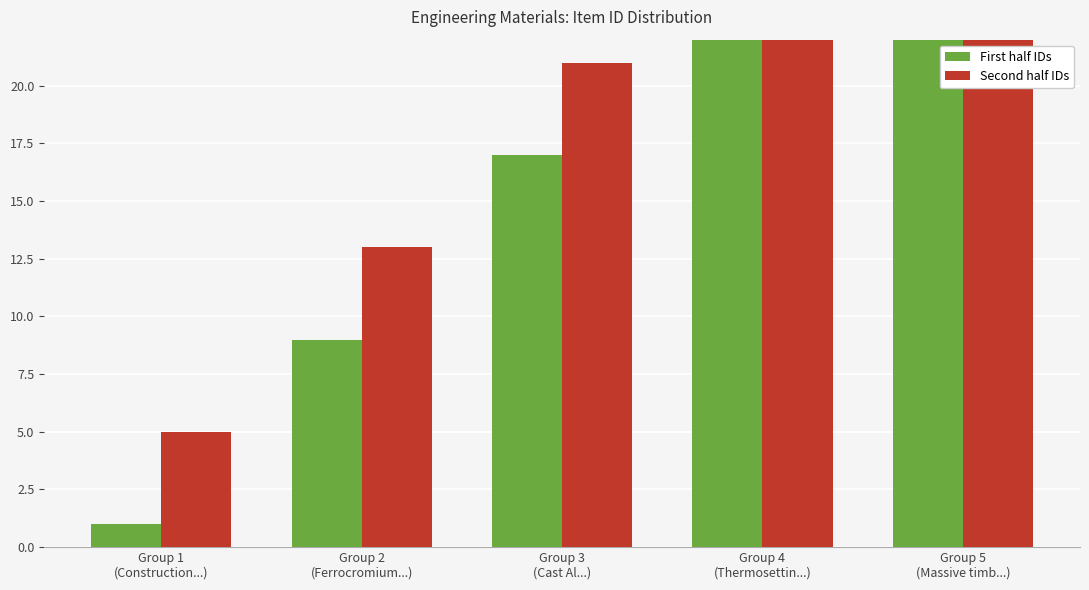

What is the highest value of the Second half IDs series?

37